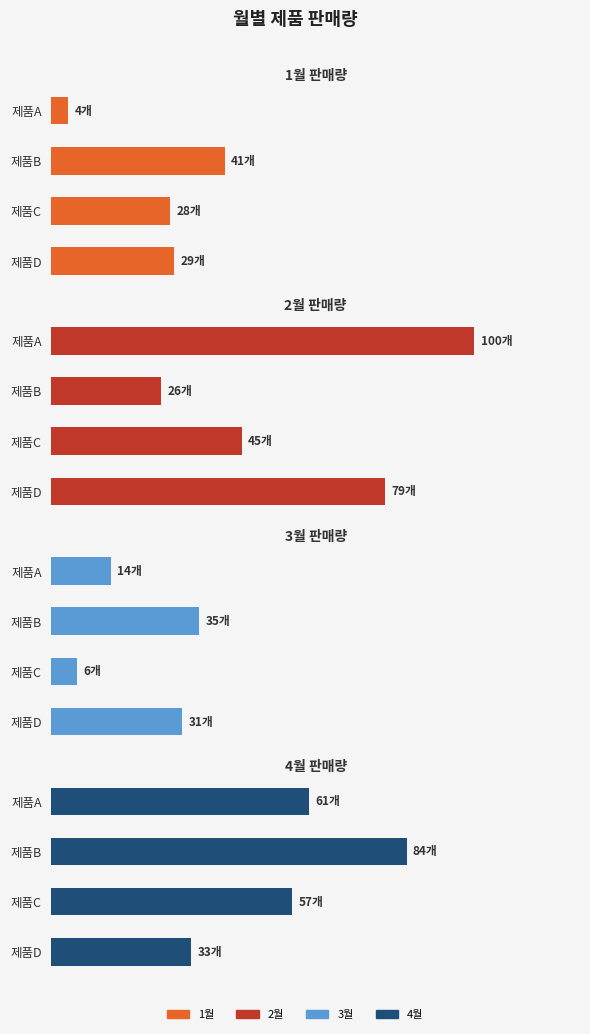

Reading right to left, what are all the values shown in this chart?

1월: 29	28	41	4
2월: 79	45	26	100
3월: 31	6	35	14
4월: 33	57	84	61